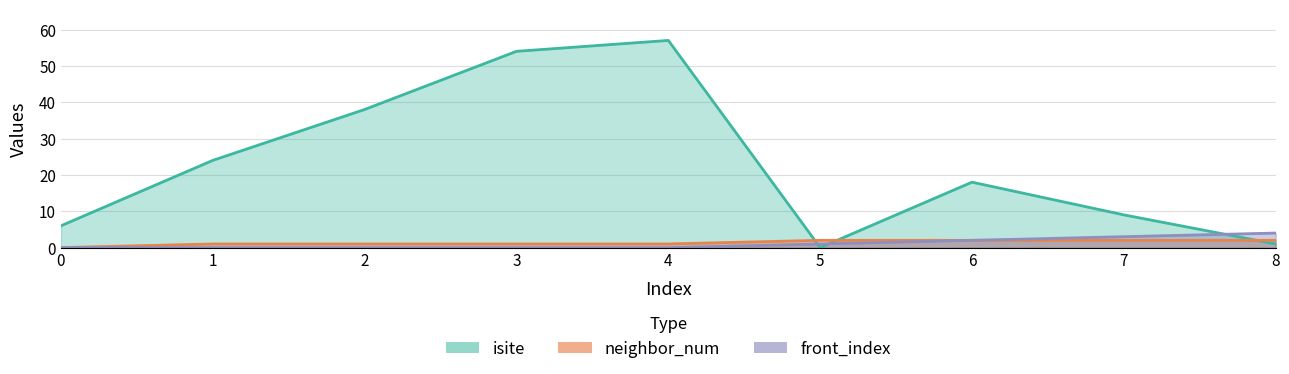

Which category has the highest value in the neighbor_num series?

5